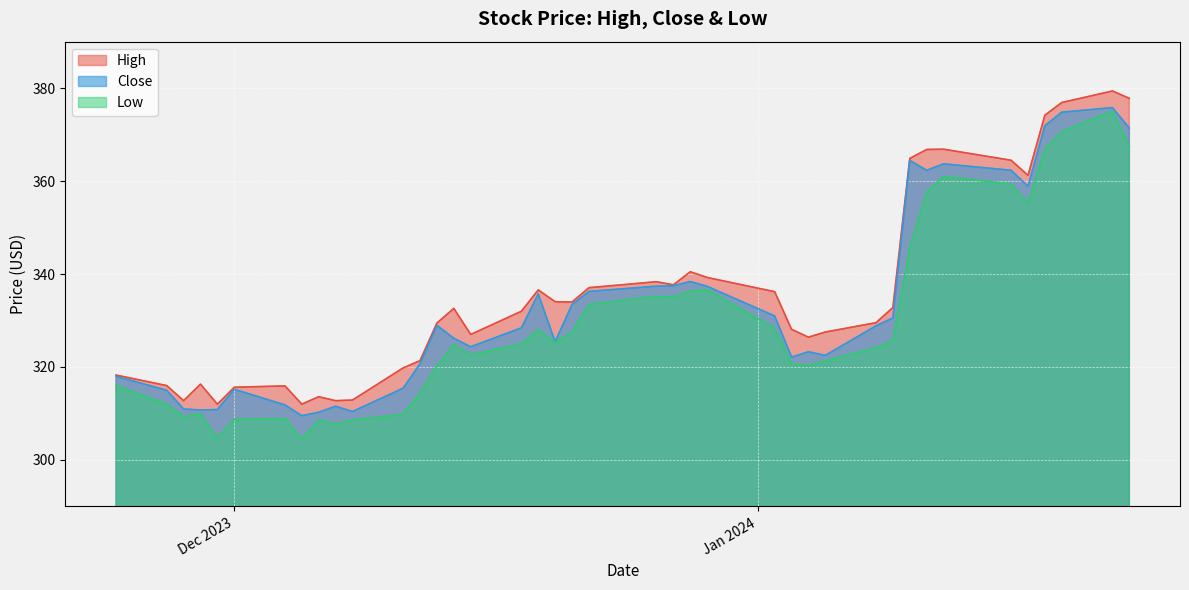

At how many categories does at least one series exceed 339?

11